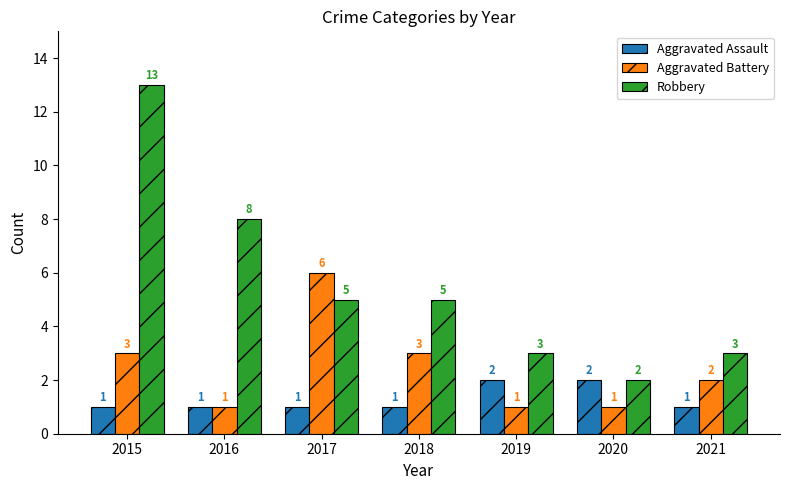

Rank the series at 2015 from highest to lowest value.

Robbery, Aggravated Battery, Aggravated Assault